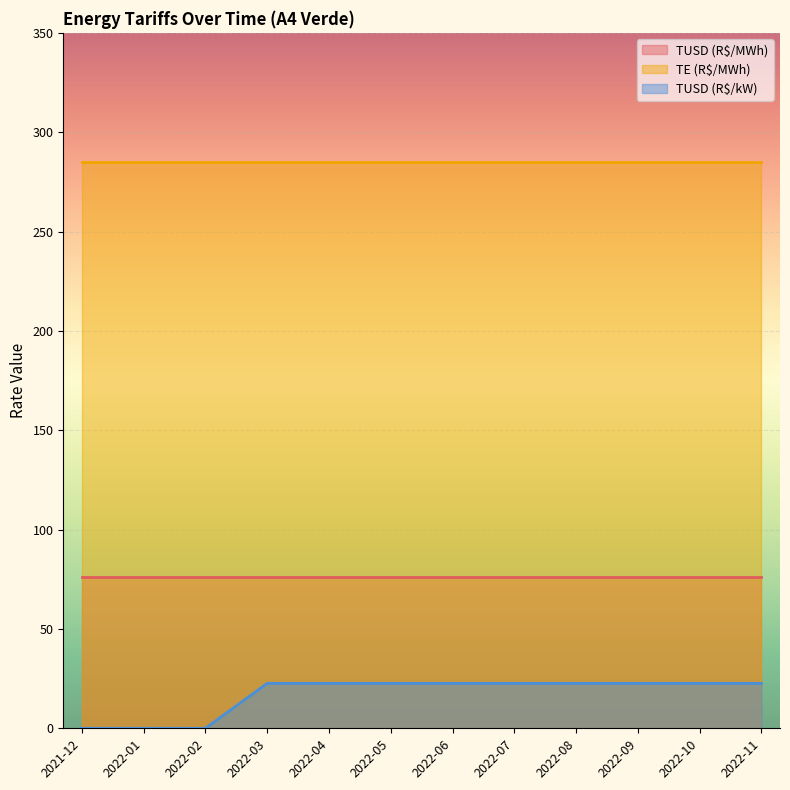

Which label corresponds to the largest value in the chart?

2021-12